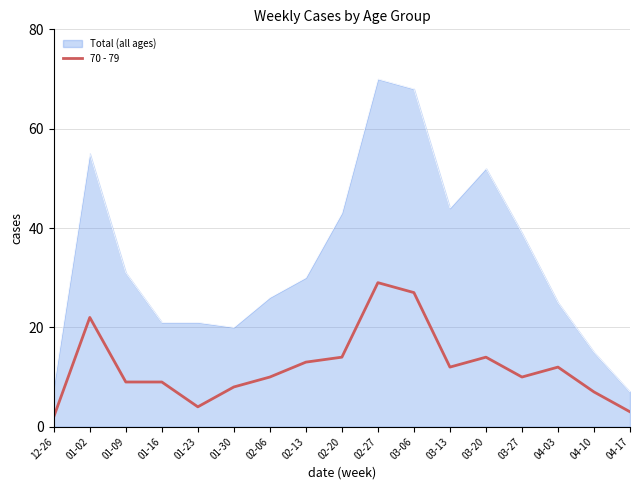

Count the number of categories in the chart.

17